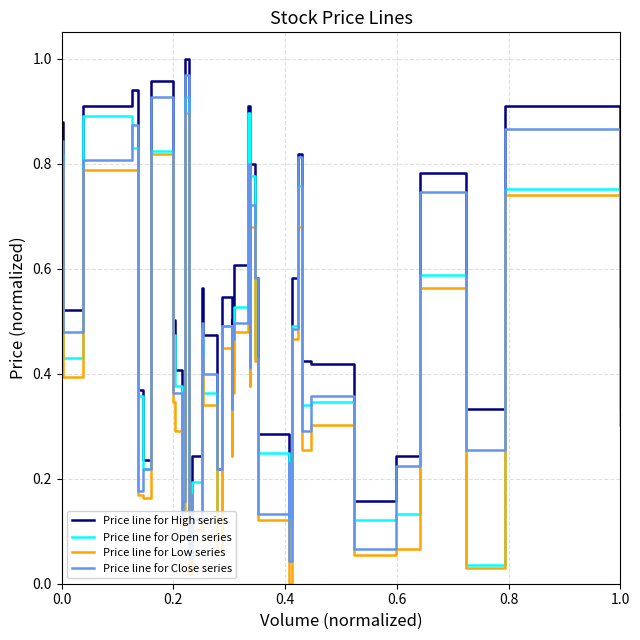

Which series has the largest total across all categories?

Price line for High series